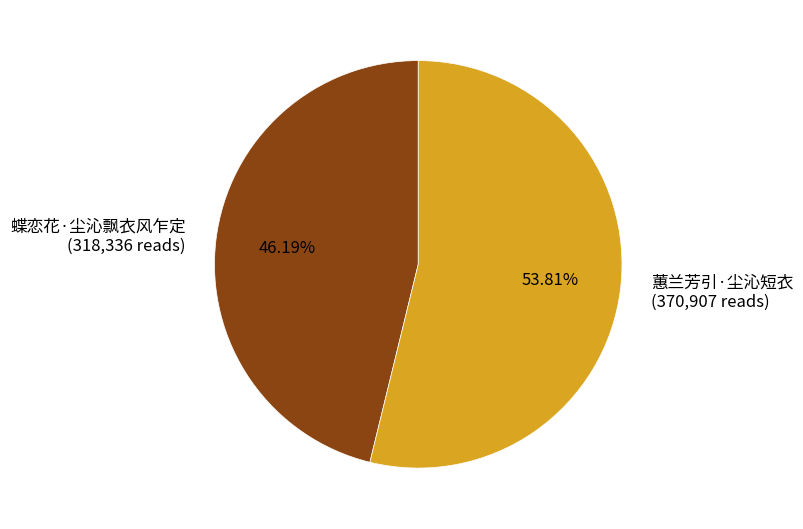

How many segments does this pie chart have?

2